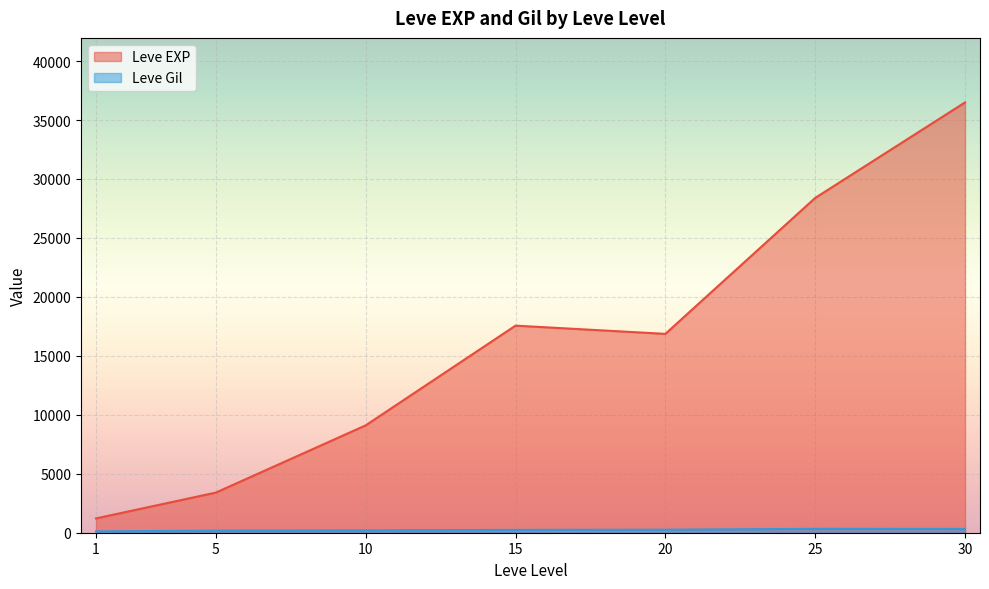

At 25, list the series in order from largest to smallest.

Leve EXP, Leve Gil